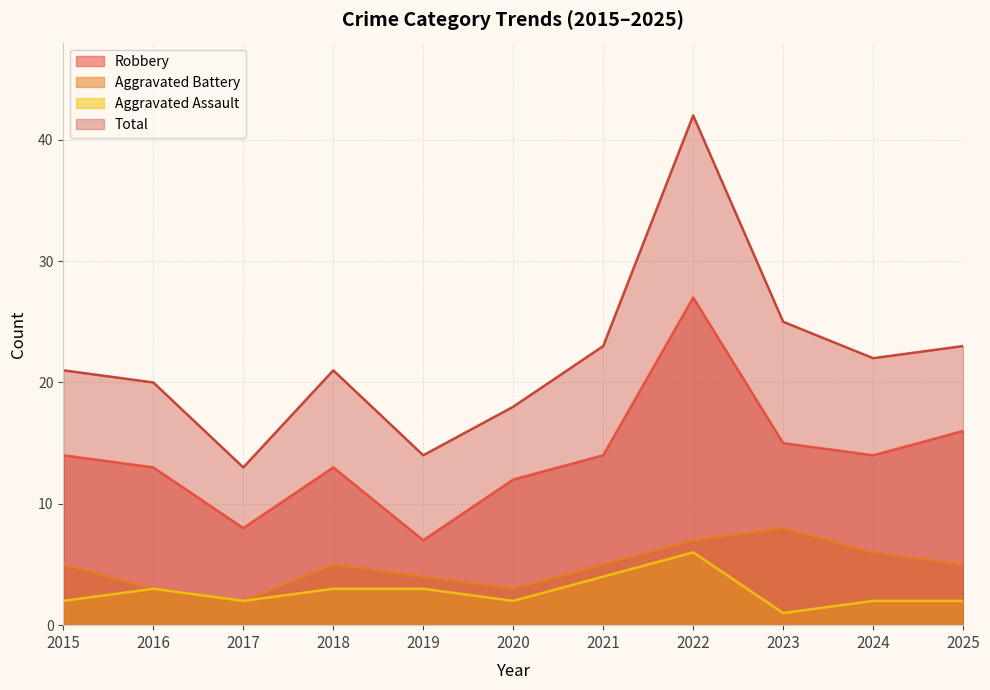

Which series has the largest total across all categories?

Total